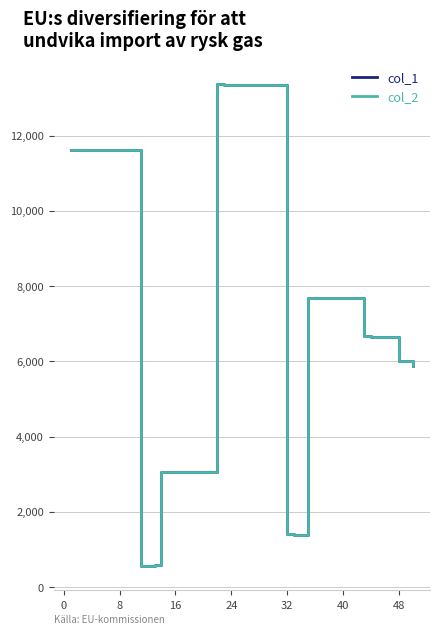

What is the average value of the col_2 series?

6285.2